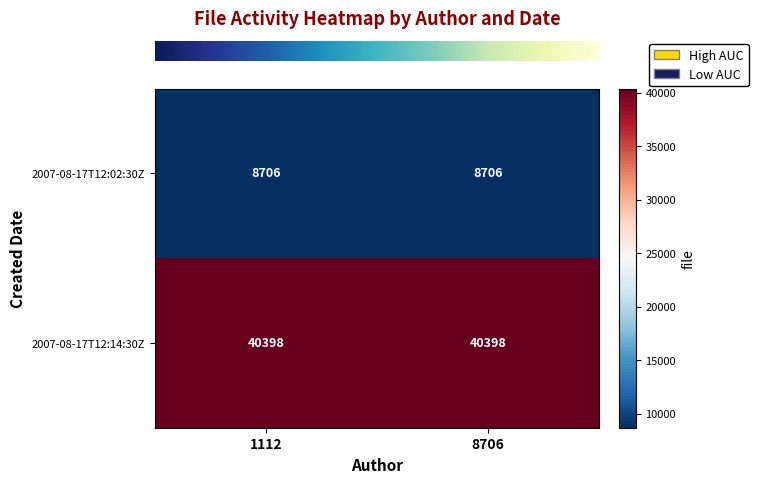

What is the sum of the 2007-08-17T12:14:30Z values at 1112 and 8706?

80796